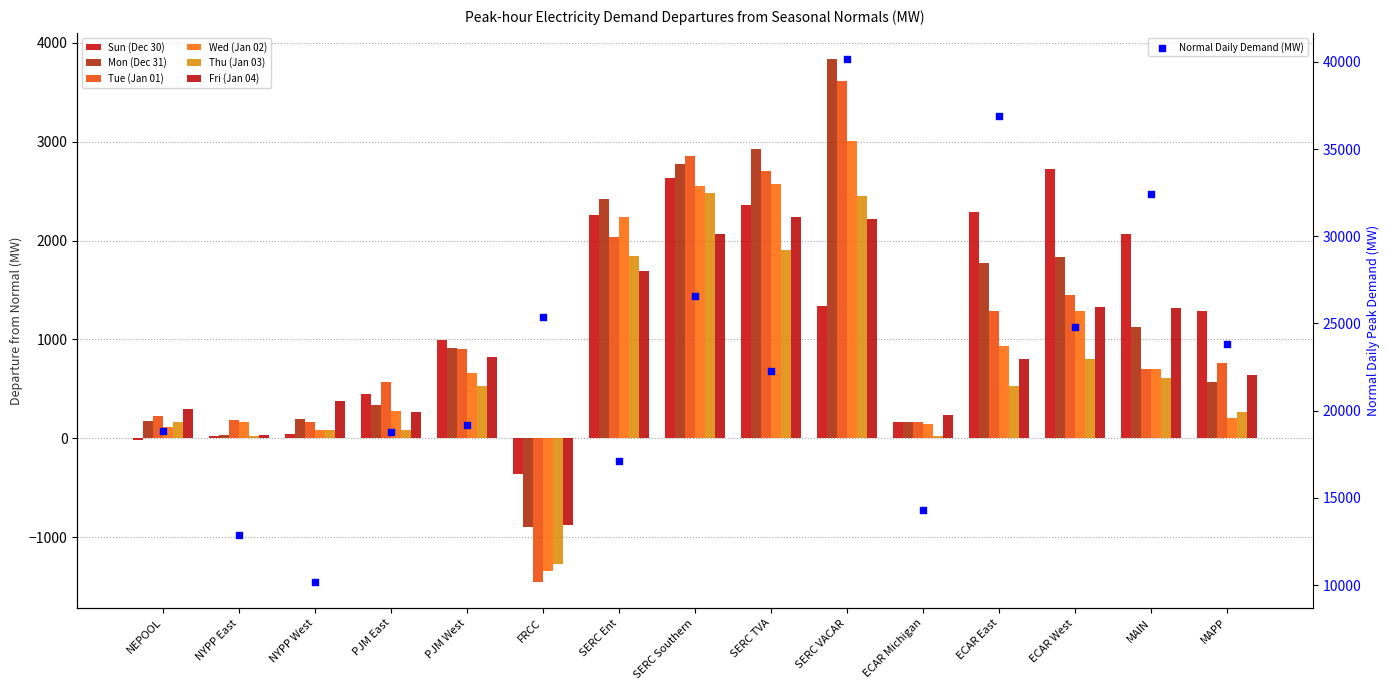

What are all the series names shown in the legend?

Sun (Dec 30), Mon (Dec 31), Tue (Jan 01), Wed (Jan 02), Thu (Jan 03), Fri (Jan 04)